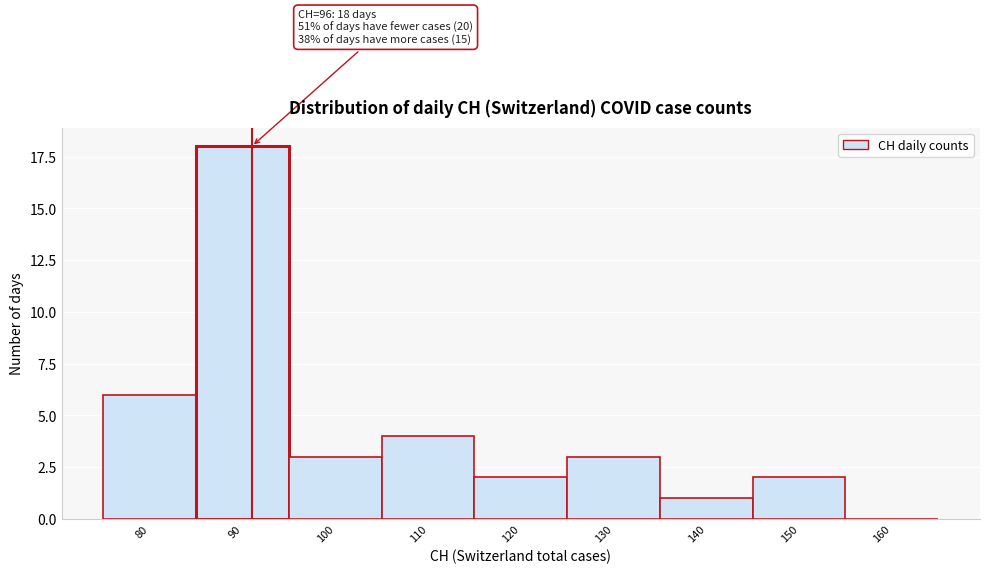

Reading left to right, list all the values displayed in this chart.

80=6	90=18	100=3	110=4	120=2	130=3	140=1	150=2	160=0